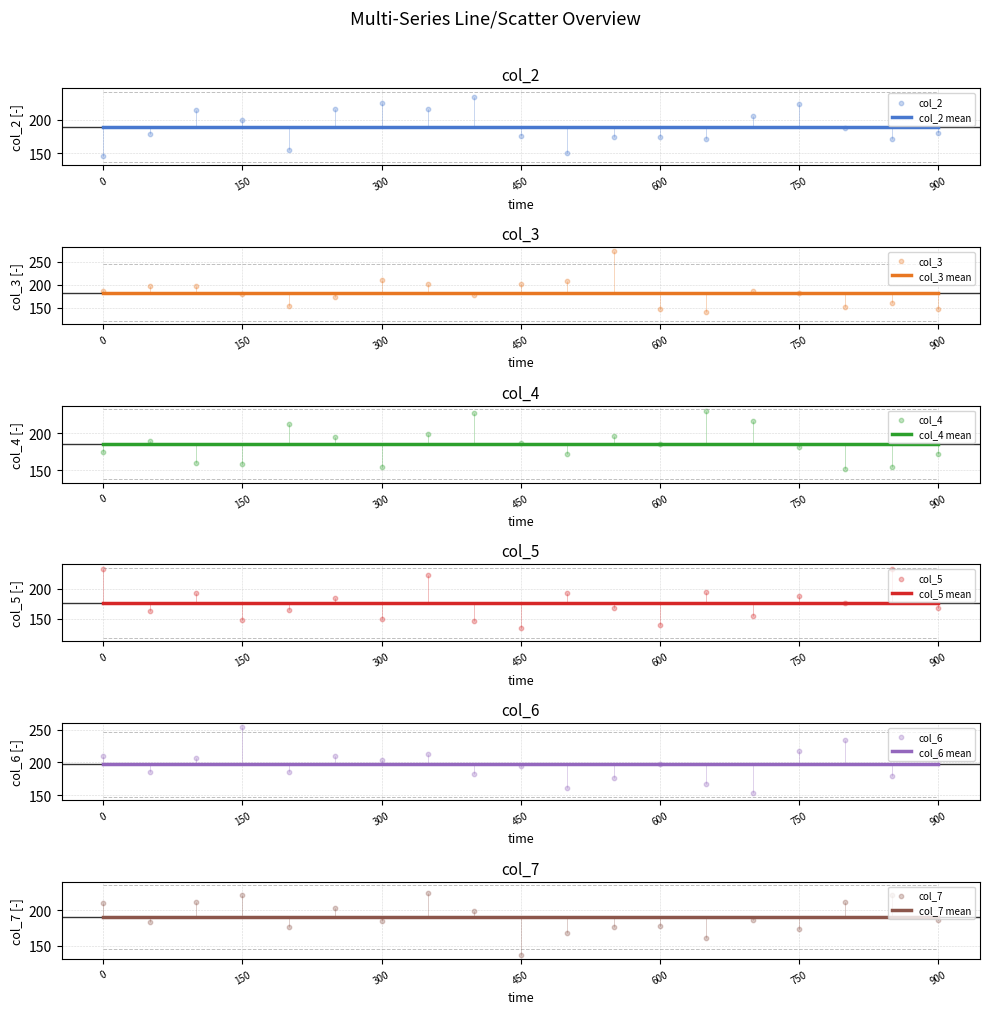

At how many categories does at least one series exceed 243?

2